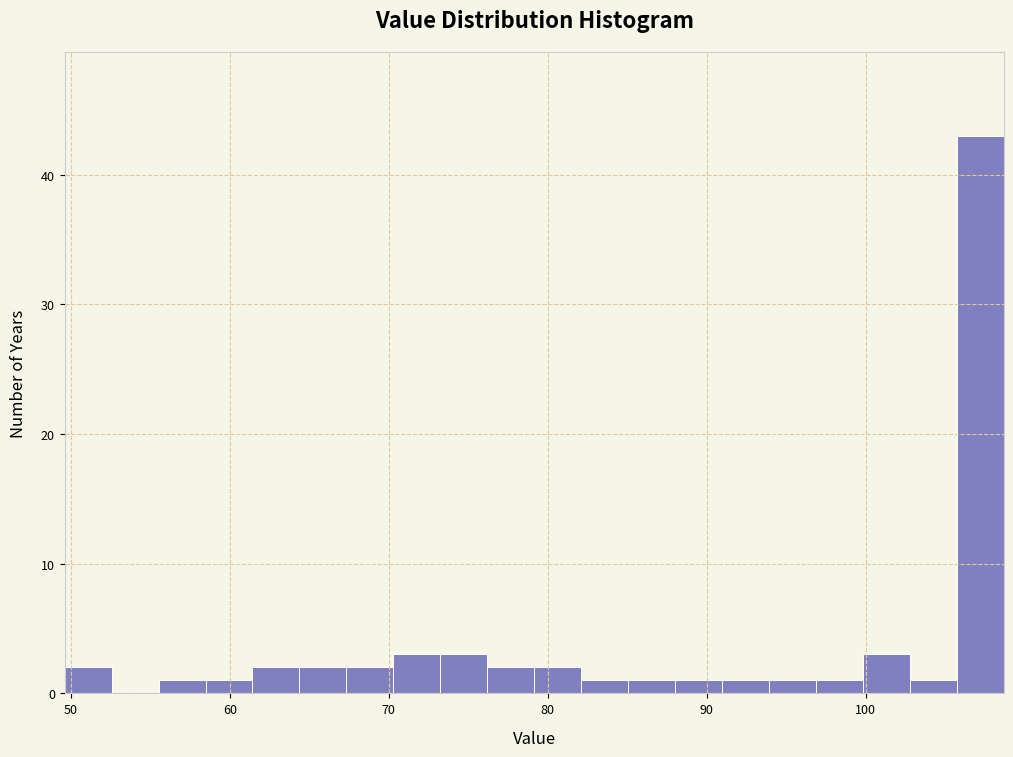

Read against the x-axis, roughly where is the centre of the tallest bar?

107